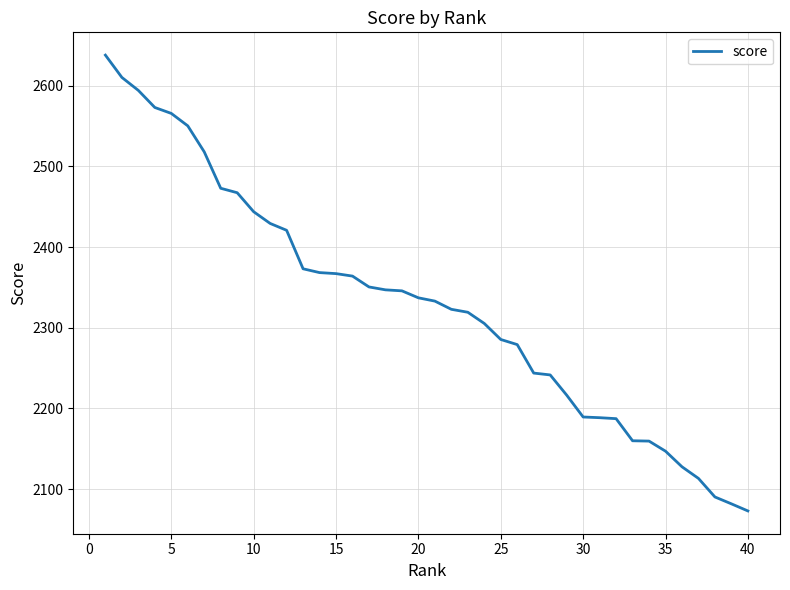

What is the greatest value displayed?

2637.8